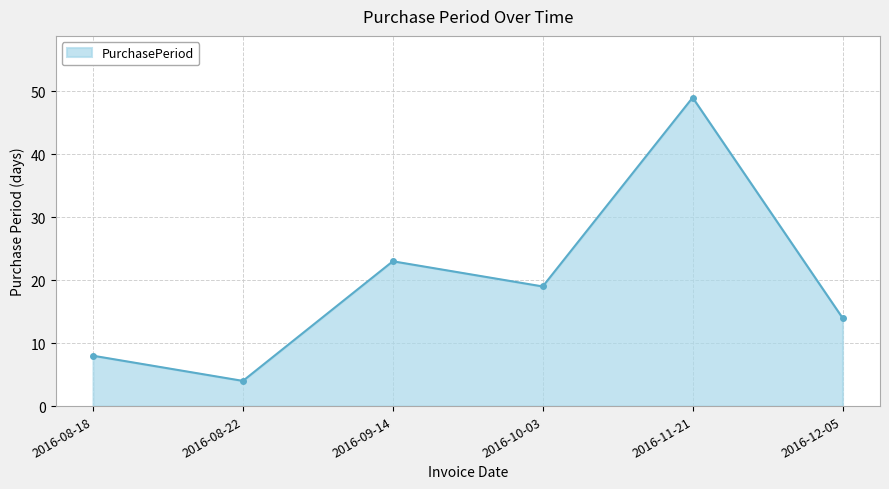

What is the sum of all values?

117